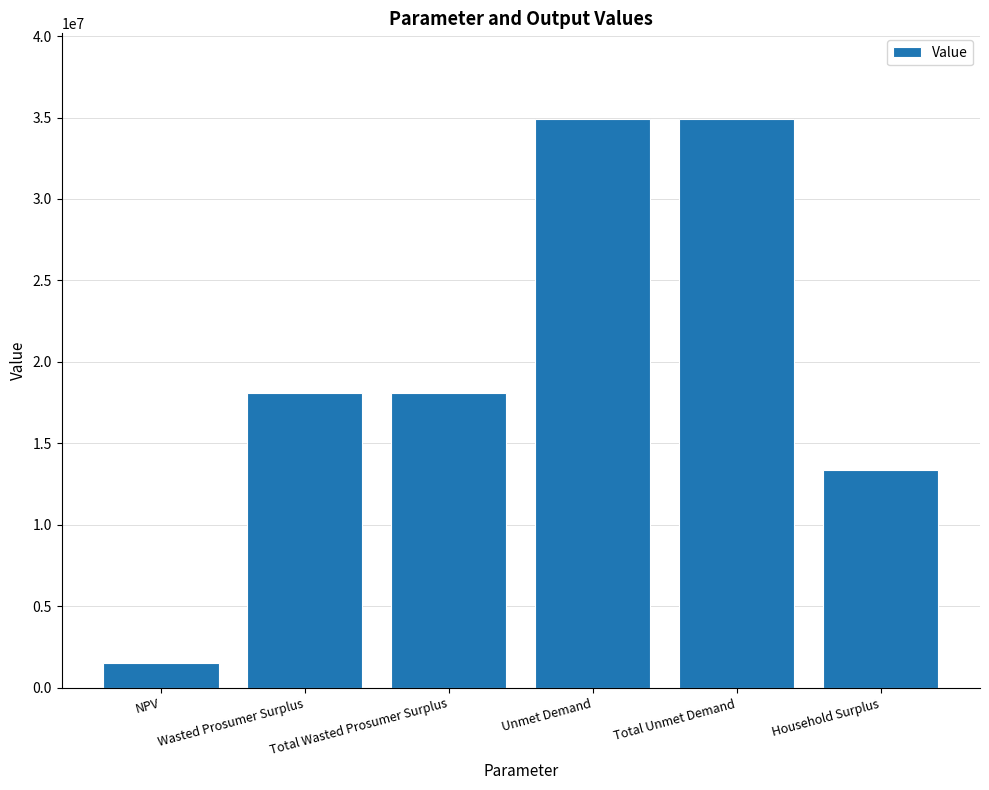

What is the label of the 2nd bar from the left?

Wasted Prosumer Surplus